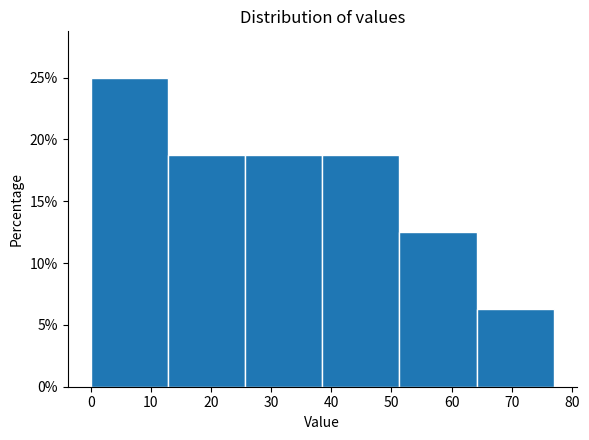

Reading left to right, transcribe this chart: for each bar, give the range it covers on the x-axis and its height. Neither the bar edges nor the heights are printed on the chart, so give them approximately, as read against the axes.

0 to 13: 25.0
13 to 26: 19.0
26 to 39: 19.0
39 to 51: 19.0
51 to 64: 12.5
64 to 77: 6.5